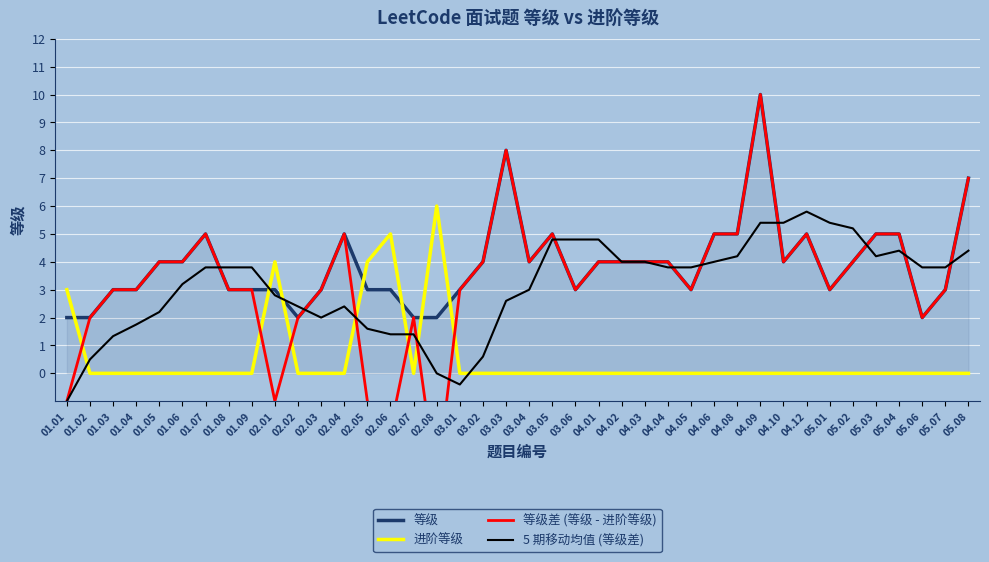

How many distinct data groups are displayed?

4